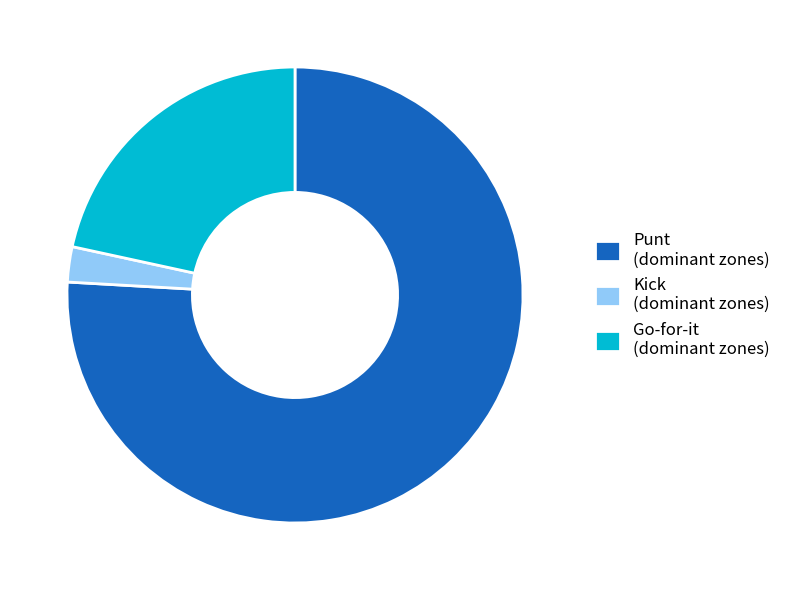

How much of the chart is everything except Kick (dominant zones)?

97.5%